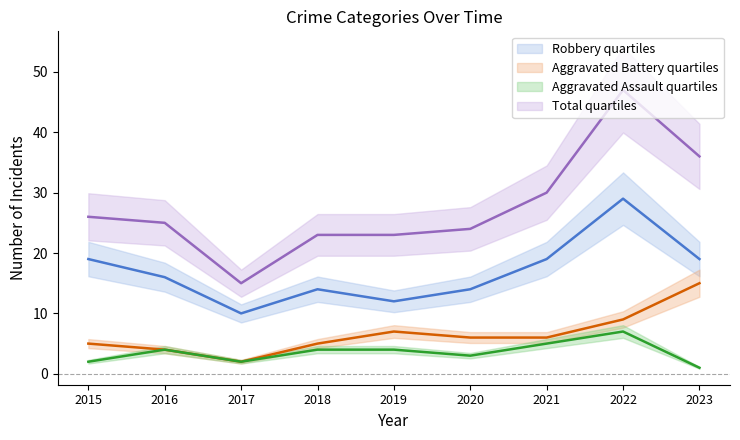

True or false: Robbery and Aggravated Battery intersect in this chart.

False